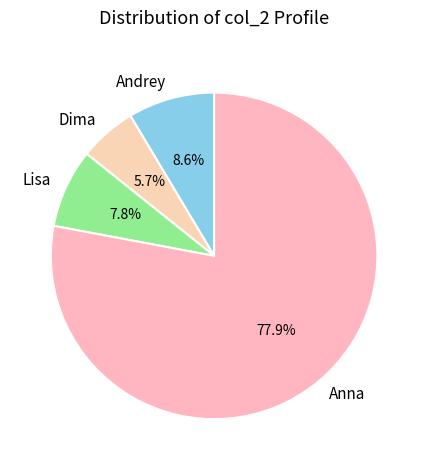

Between Andrey and Anna, which is larger?

Anna